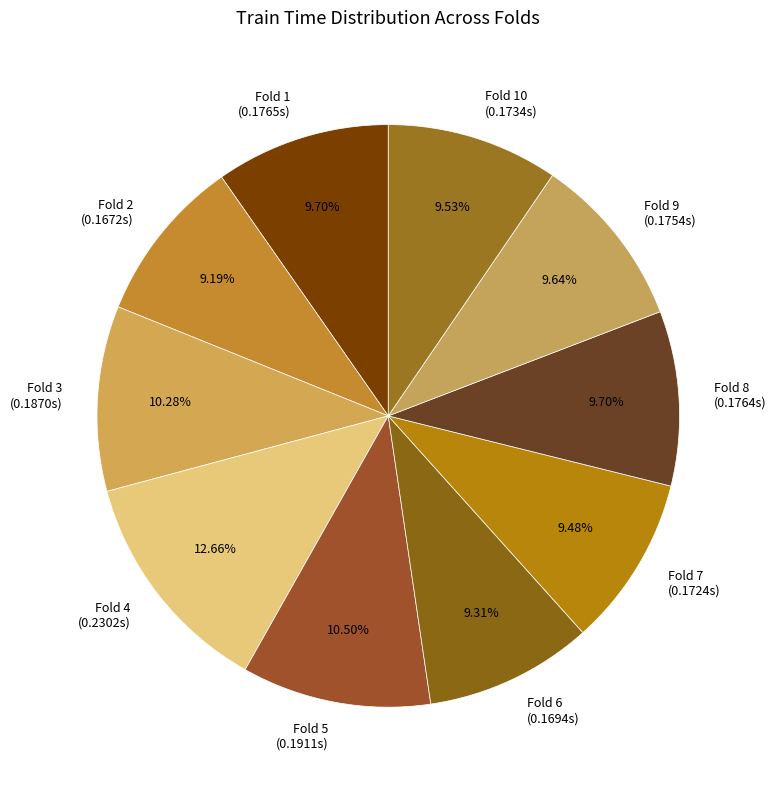

Is Fold 1 (0.1765s) the majority of the pie?

No